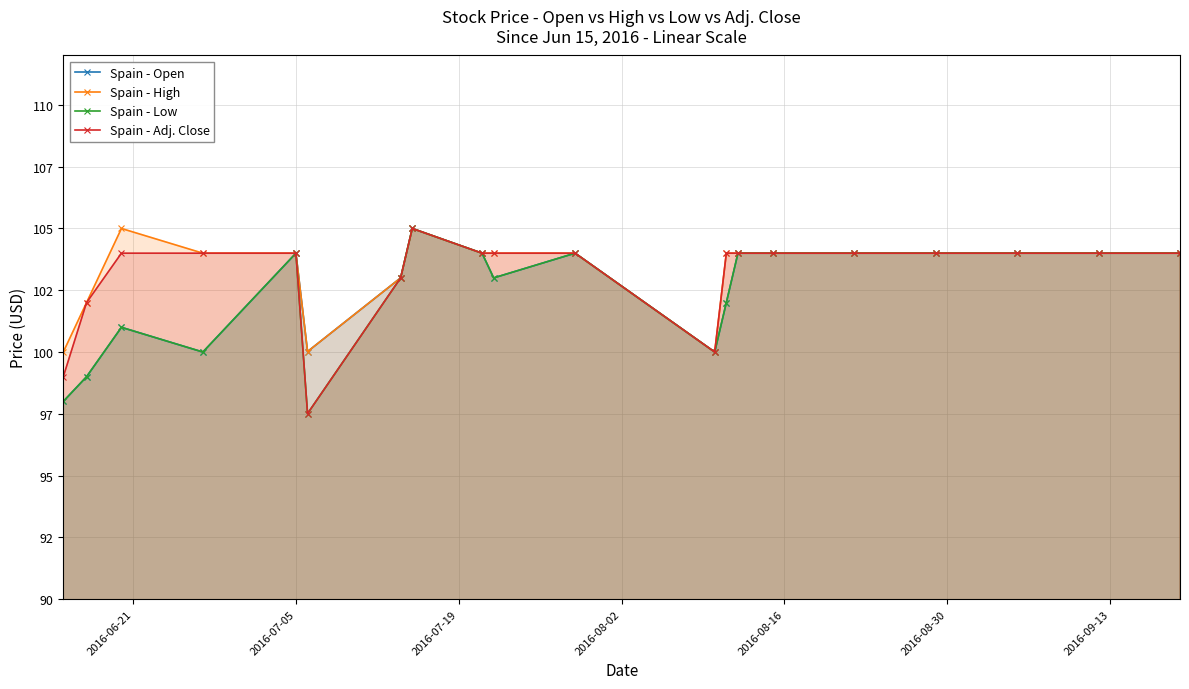

What are all the series names shown in the legend?

Spain - Open, Spain - High, Spain - Low, Spain - Adj. Close